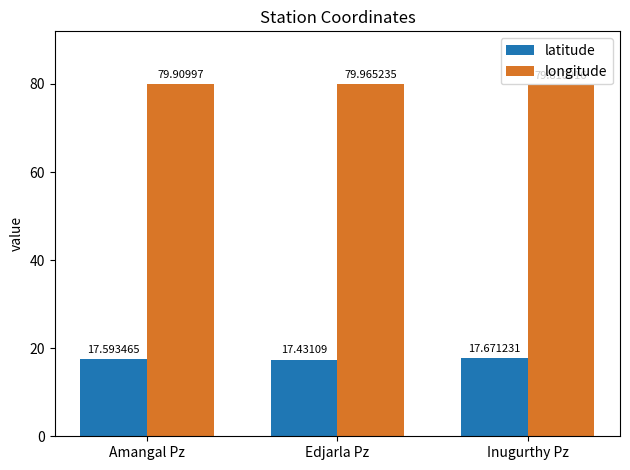

List the series in order of their peak value, lowest first.

latitude, longitude